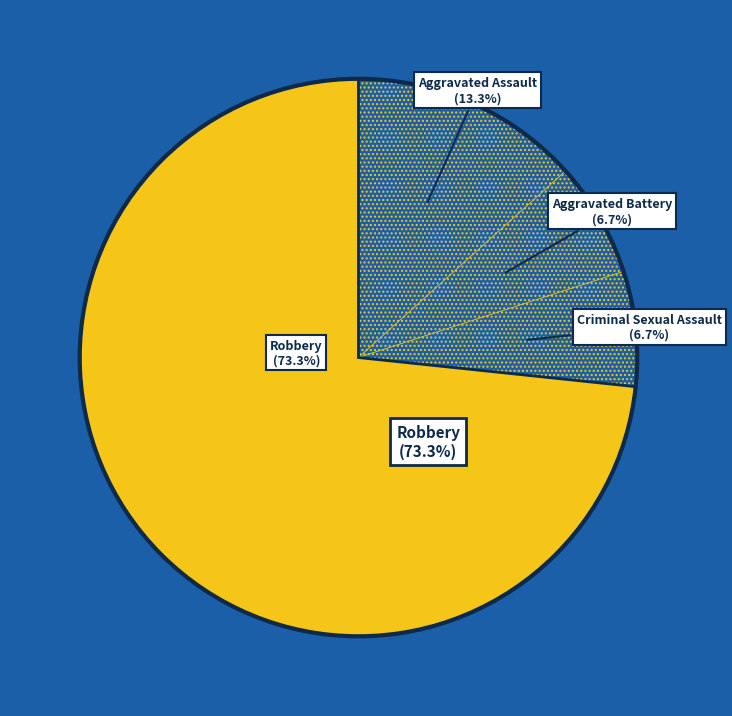

To the nearest percent, what percentage of the pie is Aggravated Assault?

13%